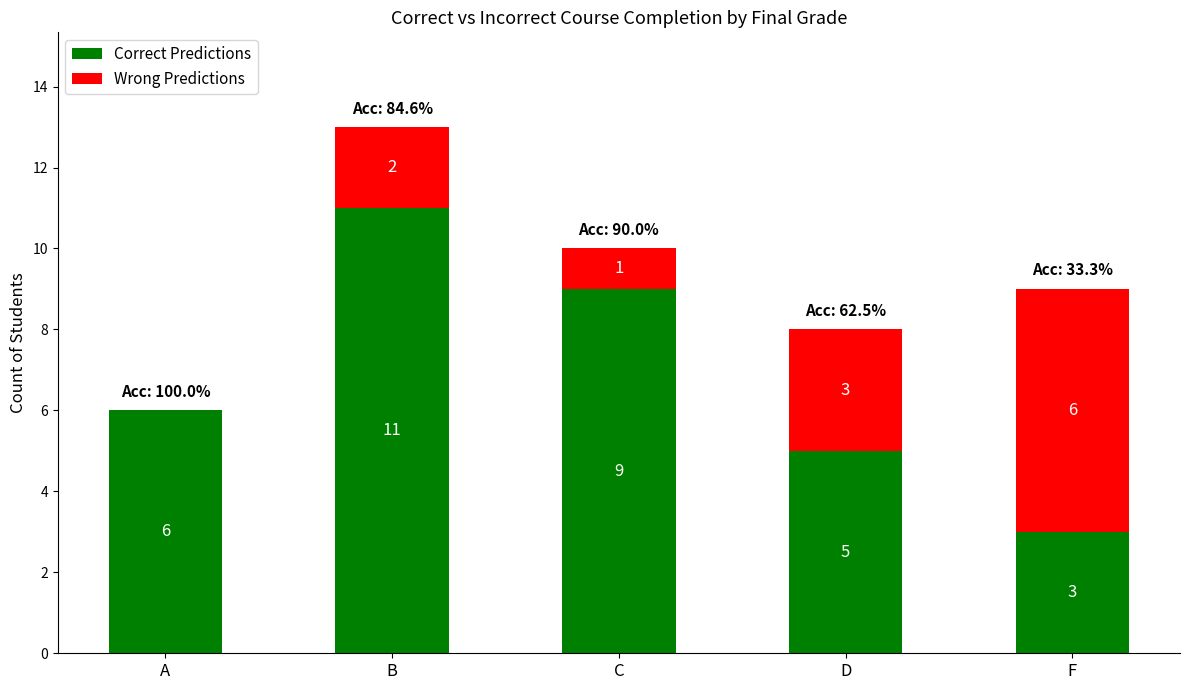

Reading left to right, what are the values for Correct Predictions?

A=6	B=11	C=9	D=5	F=3